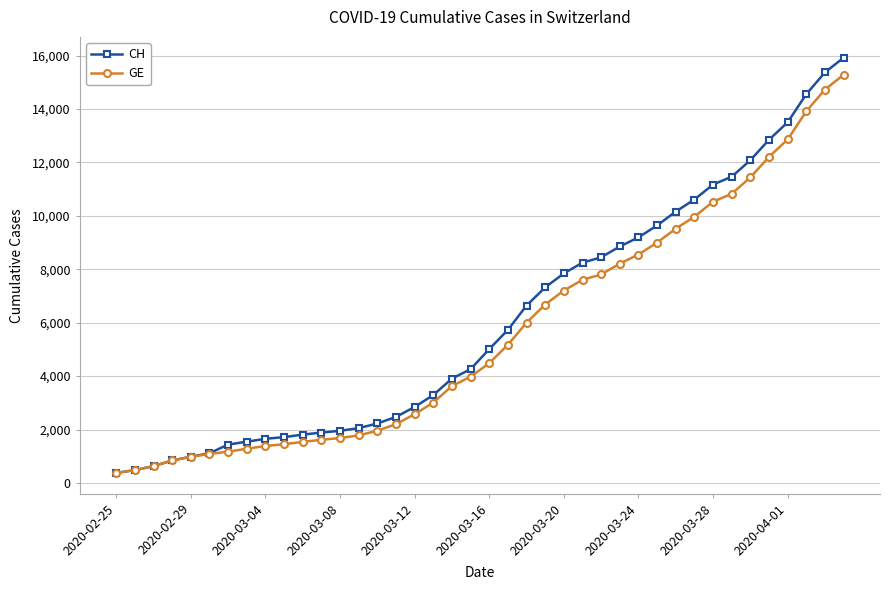

Which series has the widest spread of values?

CH